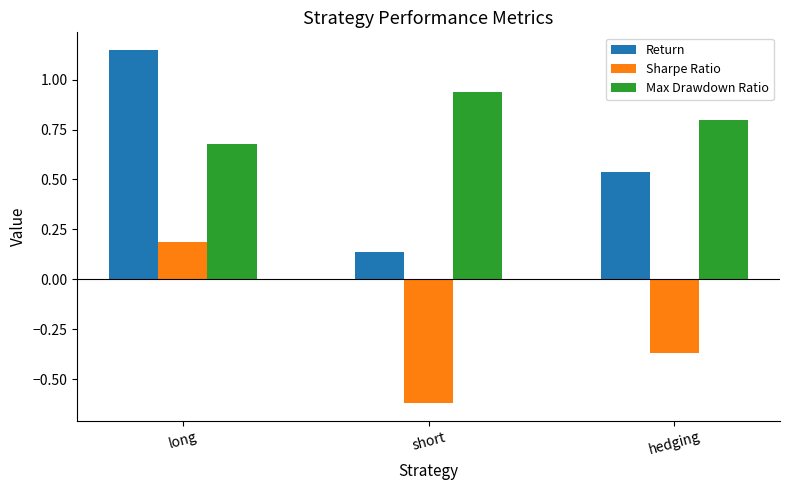

Between short and hedging, which series saw the biggest shift?

Return